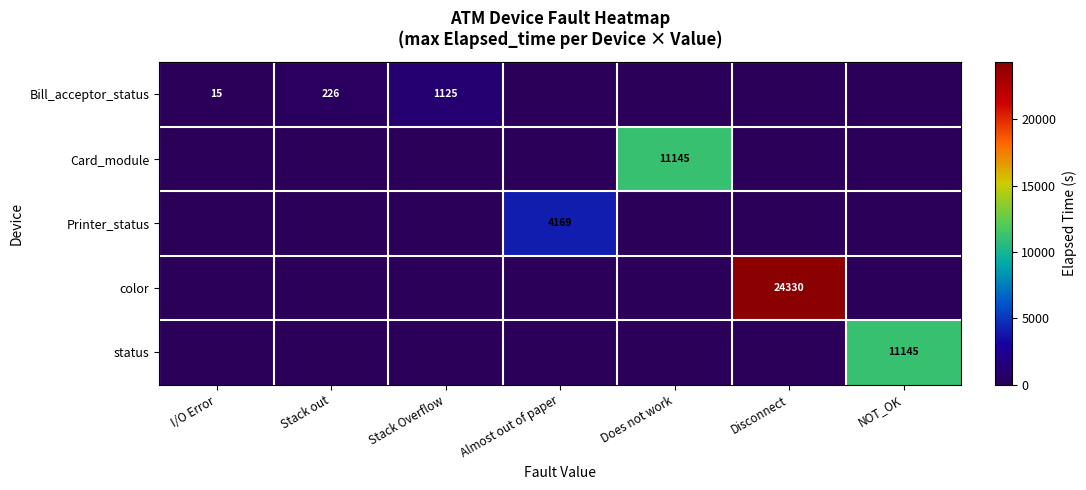

Which category has the lowest value in the Printer_status series?

I/O Error